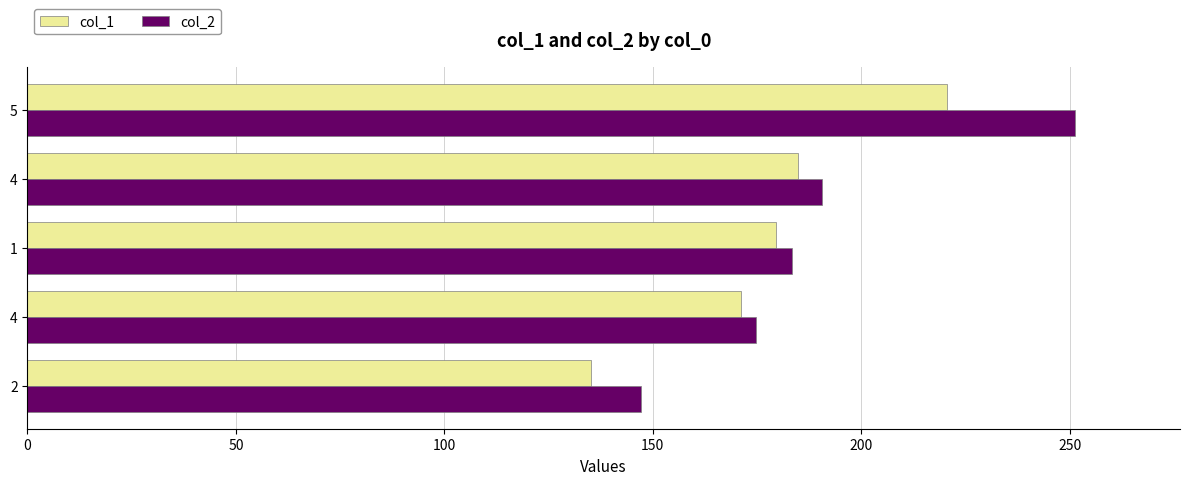

Reading left to right, transcribe all the data shown in this chart.

col_1: 135.3	171.1	179.5	184.8	220.7
col_2: 147.2	174.8	183.4	190.7	251.3